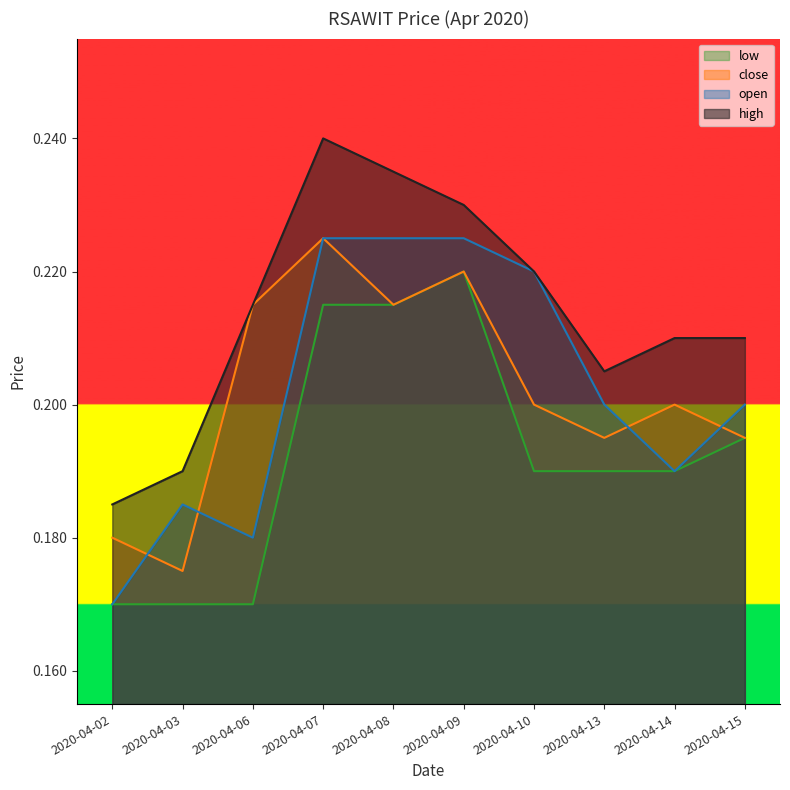

True or false: open and low cross at least once.

False